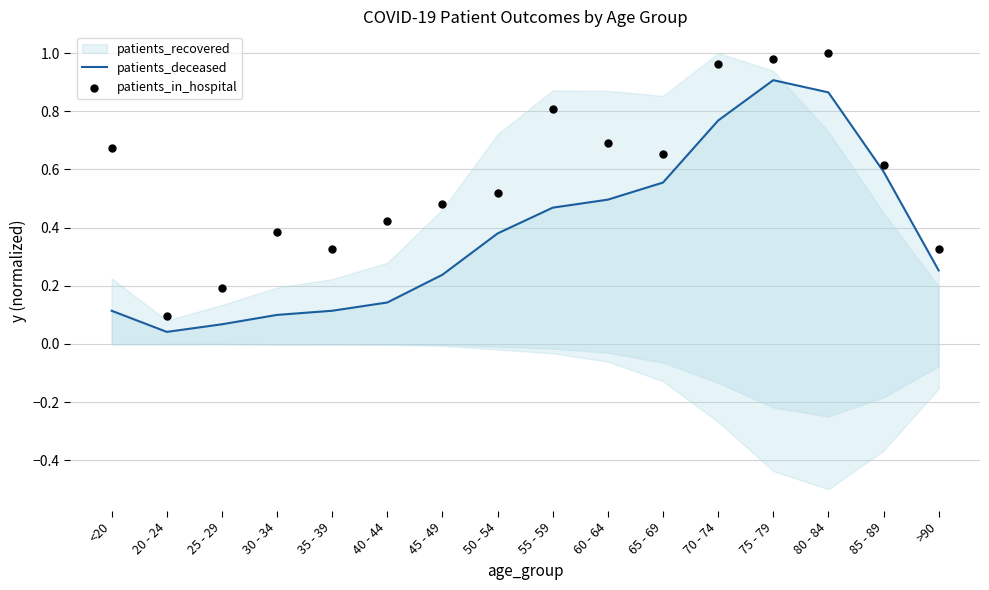

Which series reaches the minimum Y coordinate?

patients_deceased